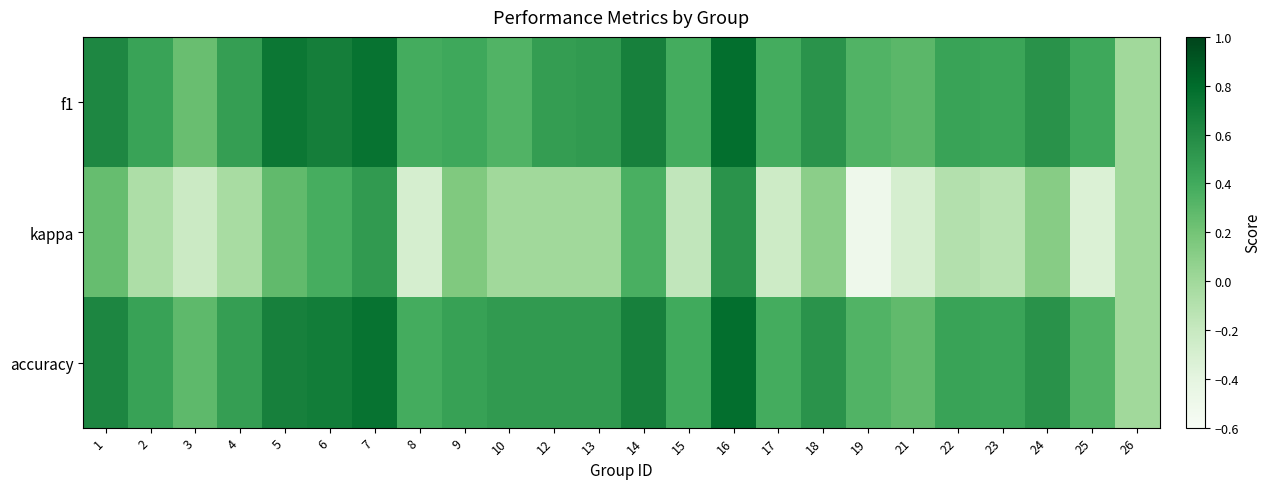

What is the smallest value displayed?

-0.5